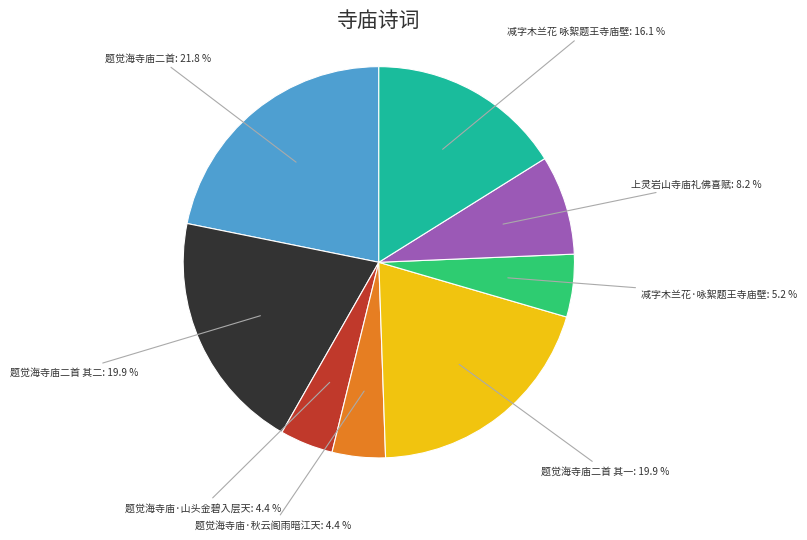

Does any single category account for the majority?

No